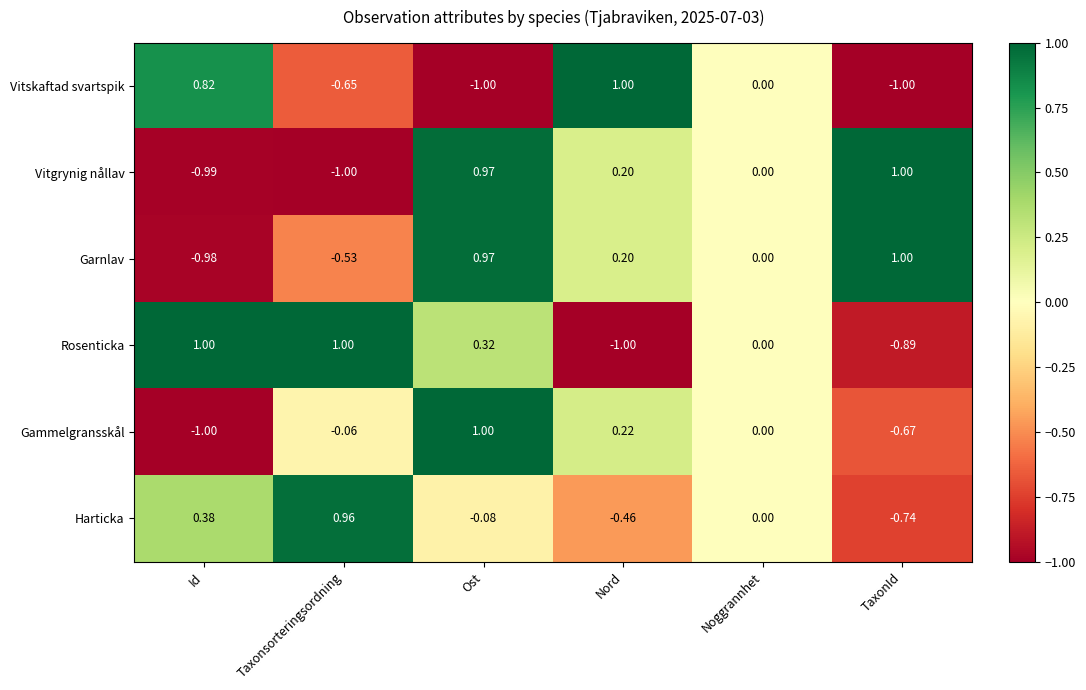

Rank the categories by Vitgrynig nållav value from highest to lowest.

TaxonId, Ost, Nord, Noggrannhet, Id, Taxonsorteringsordning